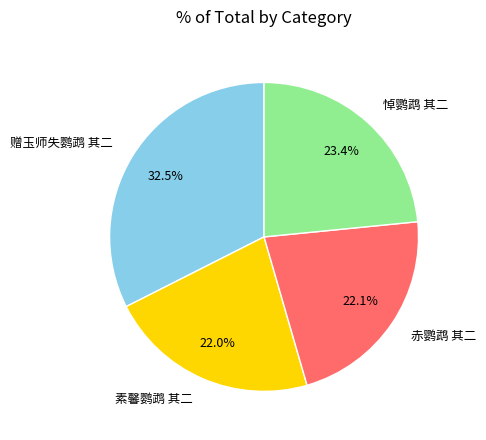

What percentage is the 赤鹦鹉 其二 slice, to the nearest percent?

22%